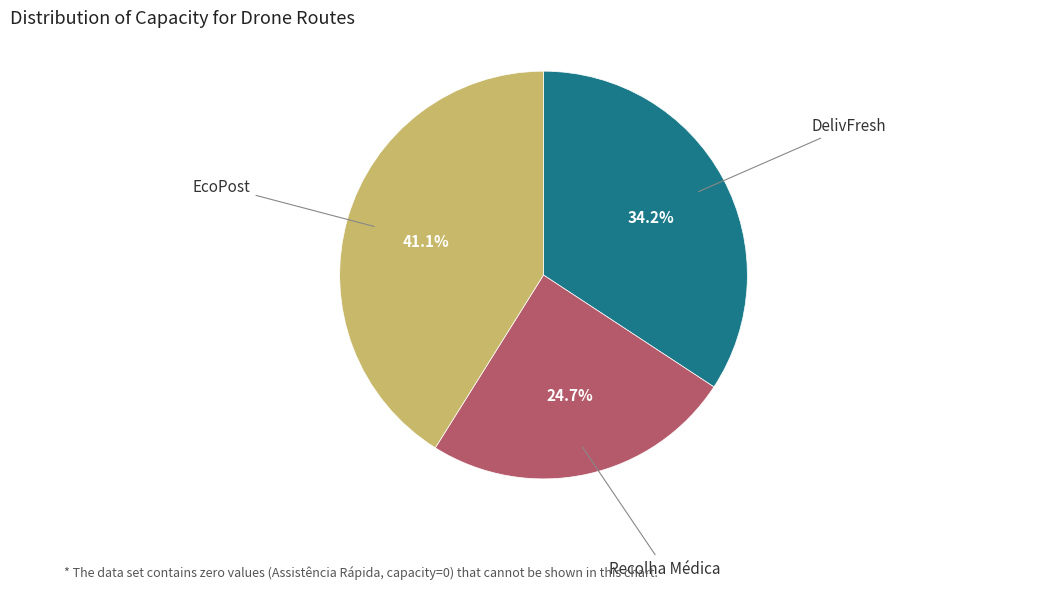

Rank the categories by value from highest to lowest.

EcoPost, DelivFresh, Recolha Médica